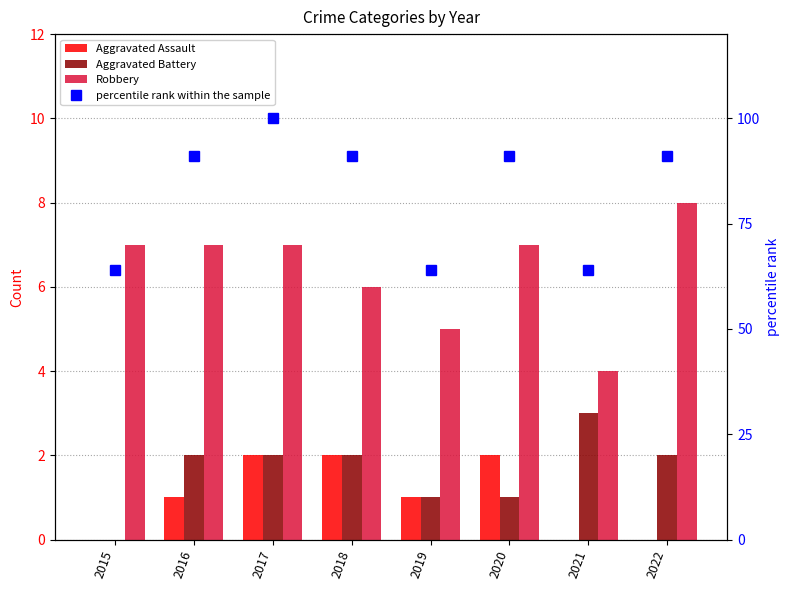

Which series has the largest range (max minus min)?

percentile rank within the sample